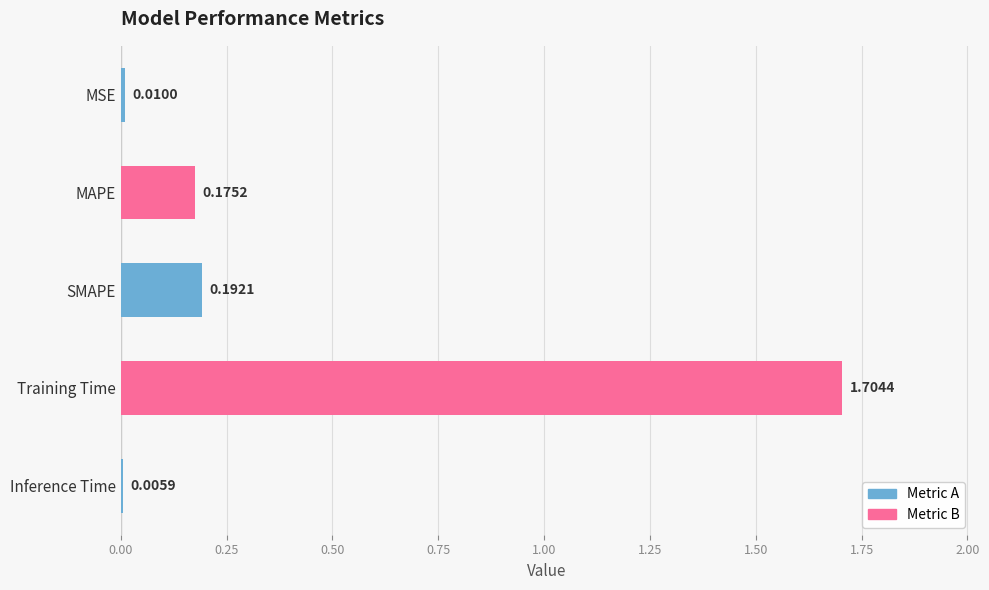

What is the change in value from MAPE to Training Time?

+1.5